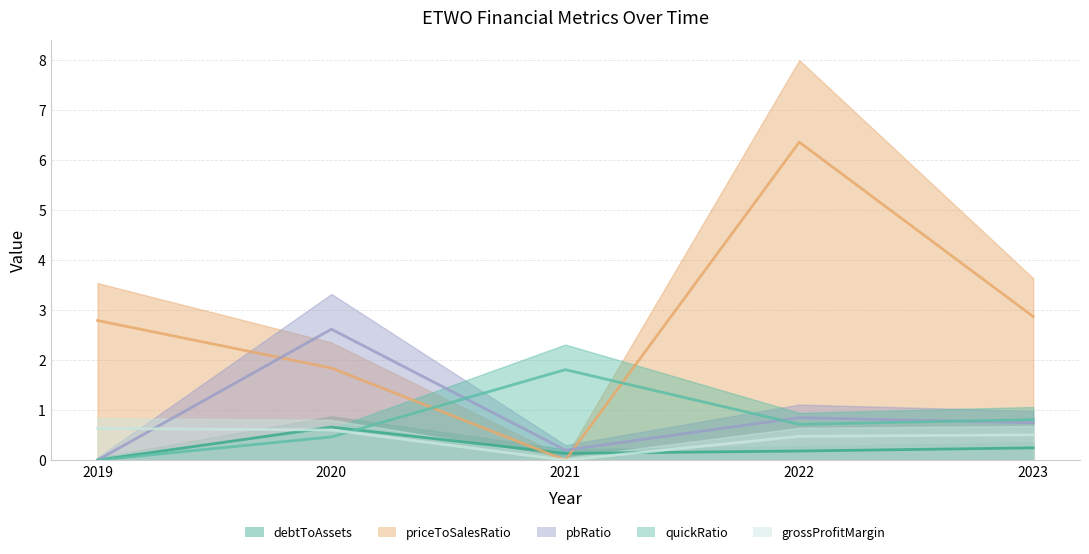

Reading left to right, extract all data points from this chart.

debtToAssets: 2019=0.0	2020=0.7	2021=0.1	2022=0.2	2023=0.2
priceToSalesRatio: 2019=2.8	2020=1.8	2021=0.0	2022=6.4	2023=2.9
pbRatio: 2019=0.0	2020=2.6	2021=0.2	2022=0.8	2023=0.7
quickRatio: 2019=0.0	2020=0.5	2021=1.8	2022=0.7	2023=0.8
grossProfitMargin: 2019=0.6	2020=0.6	2021=0.0	2022=0.5	2023=0.5